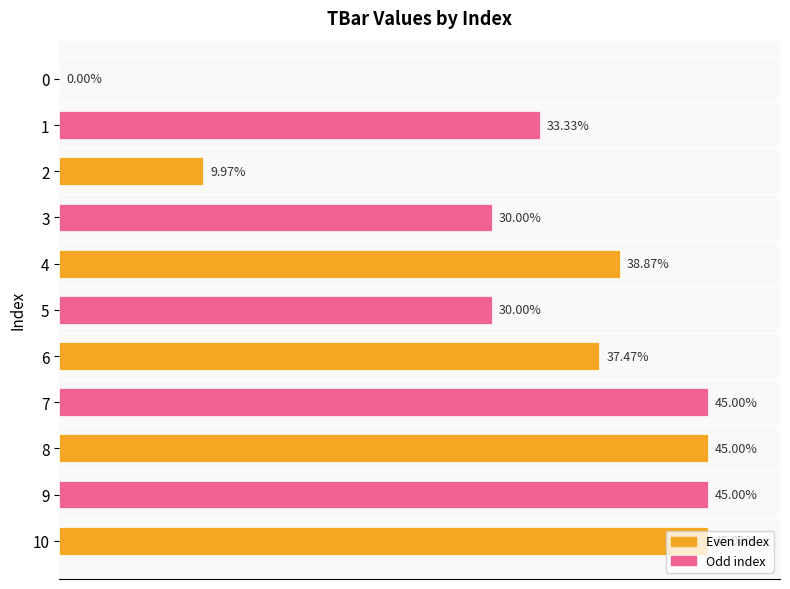

What value does the data have at 10?

45.0